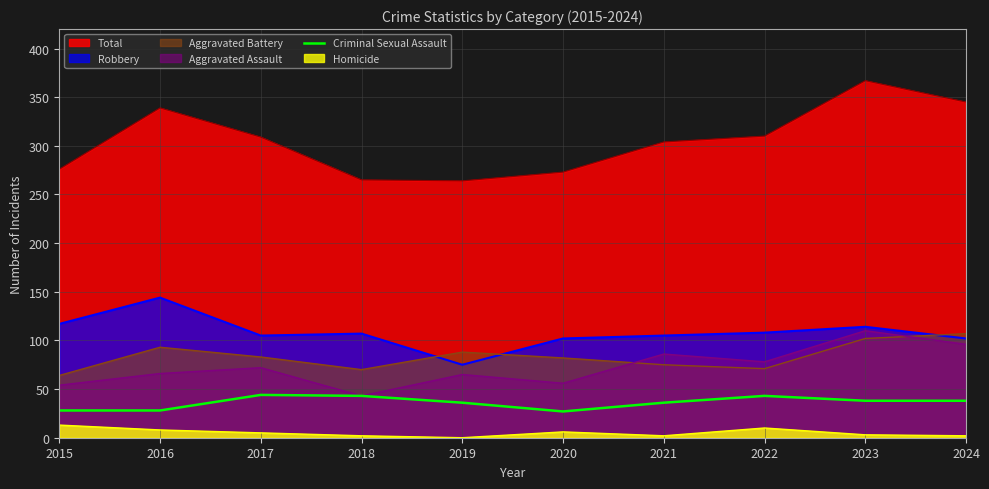

Which has a higher value, 2021 or 2020?

2021